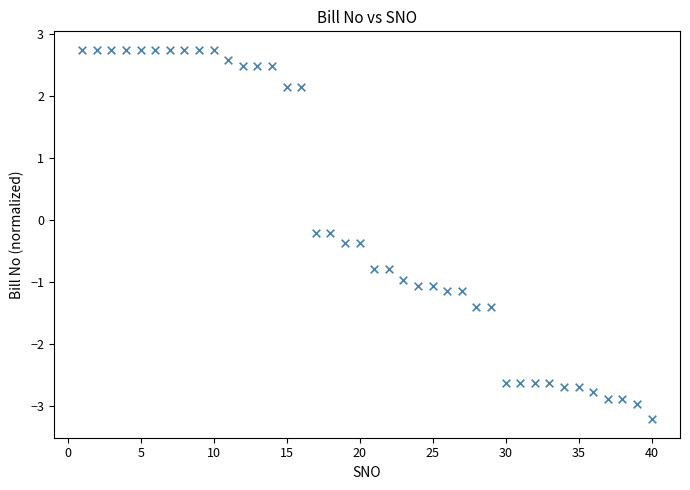

What is the range of Y values (max minus min)?

6.0